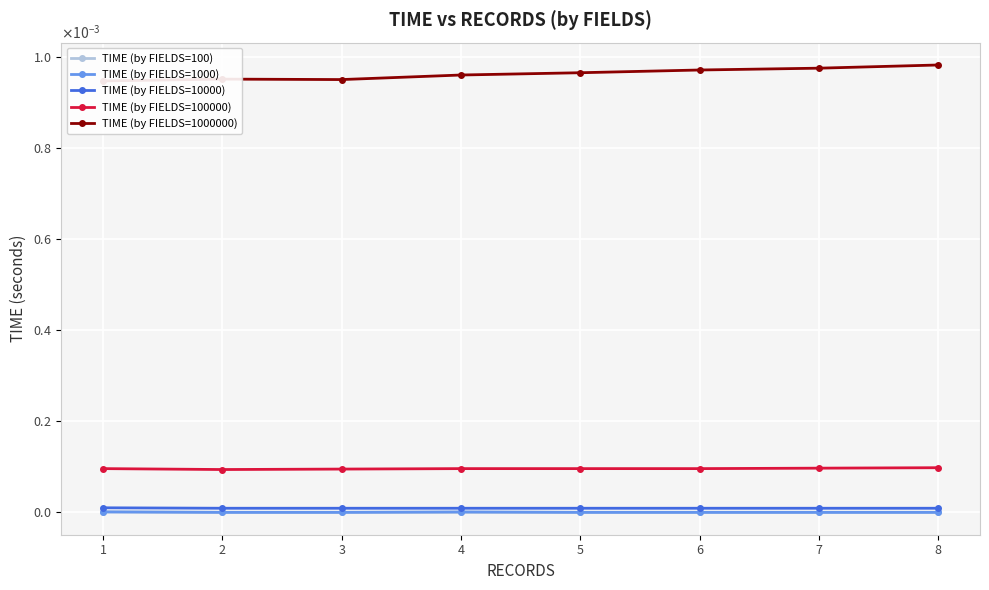

Is it true that TIME (by FIELDS=100) equals 0.0 at 7?

True